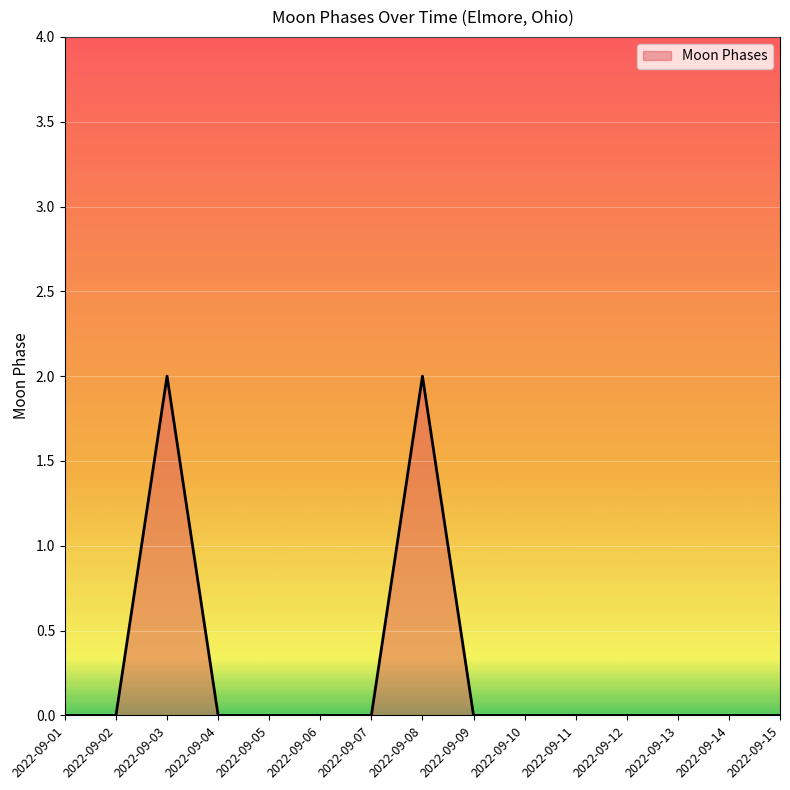

Which has a higher value, 2022-09-01 or 2022-09-08?

2022-09-08